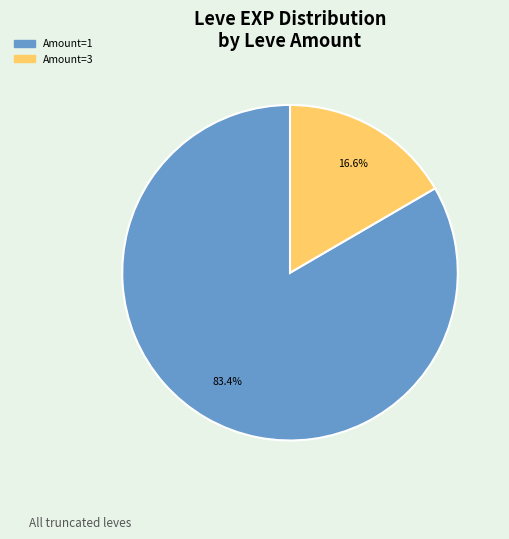

Is there a majority slice in this chart?

Yes